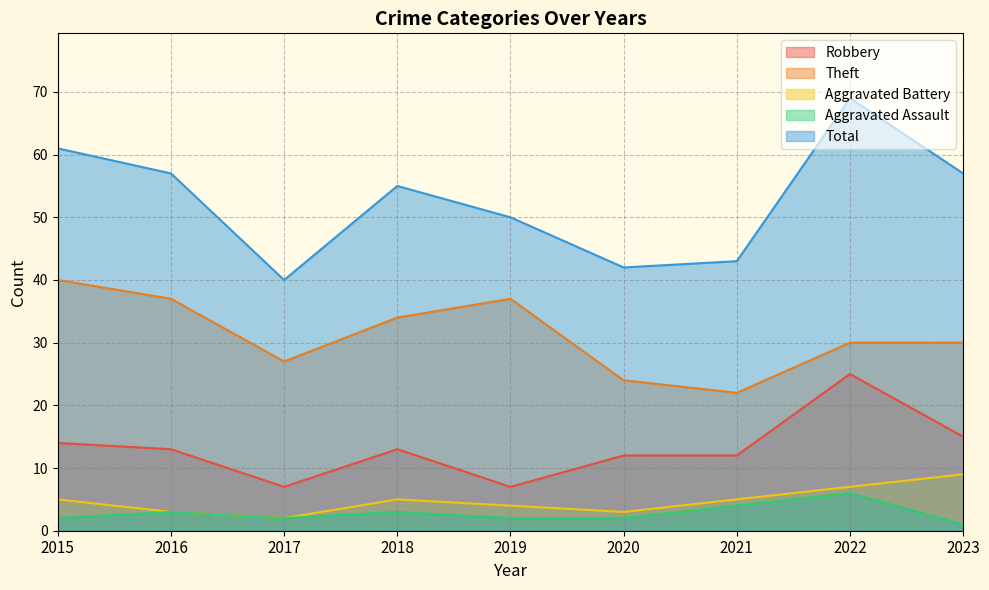

At which label is Aggravated Assault closest to 3?

2016